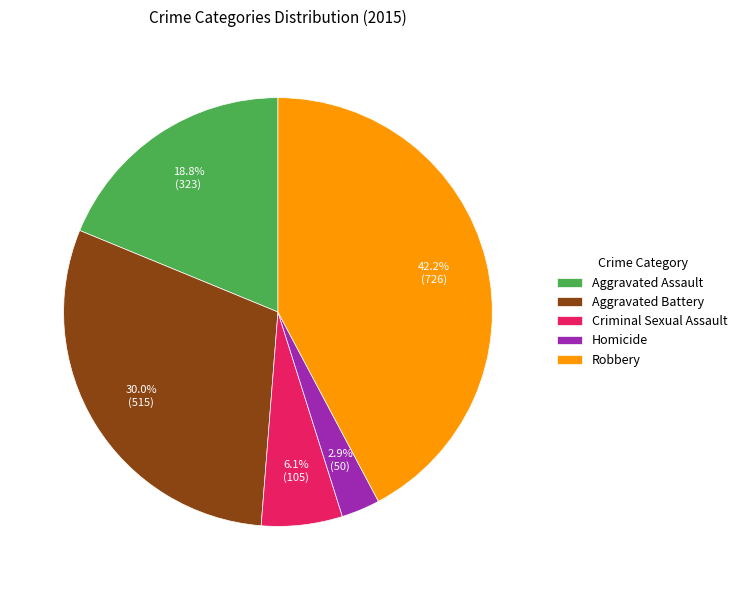

Does Aggravated Assault account for over 50% of the chart?

No